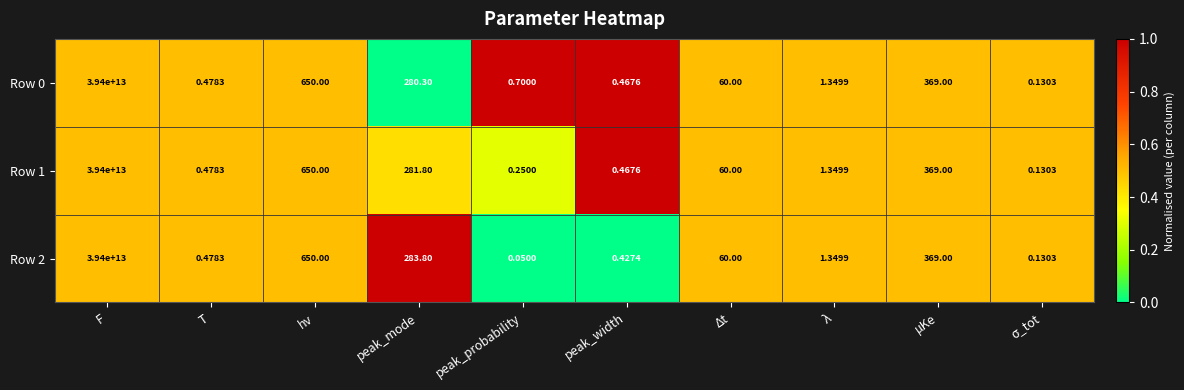

At which label does Row 0 first exceed 60?

F